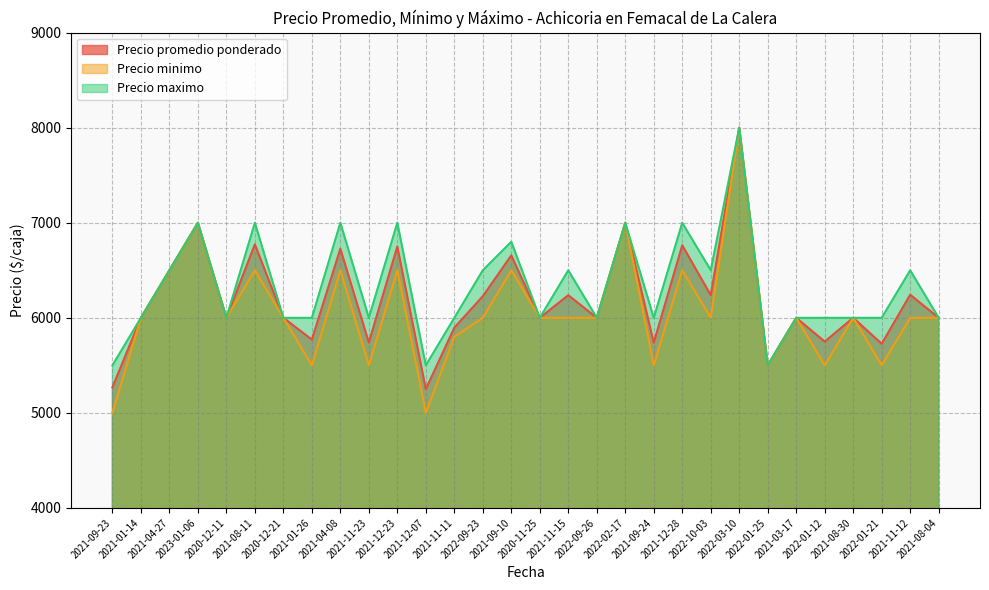

What is the maximum value for Precio minimo?

8000